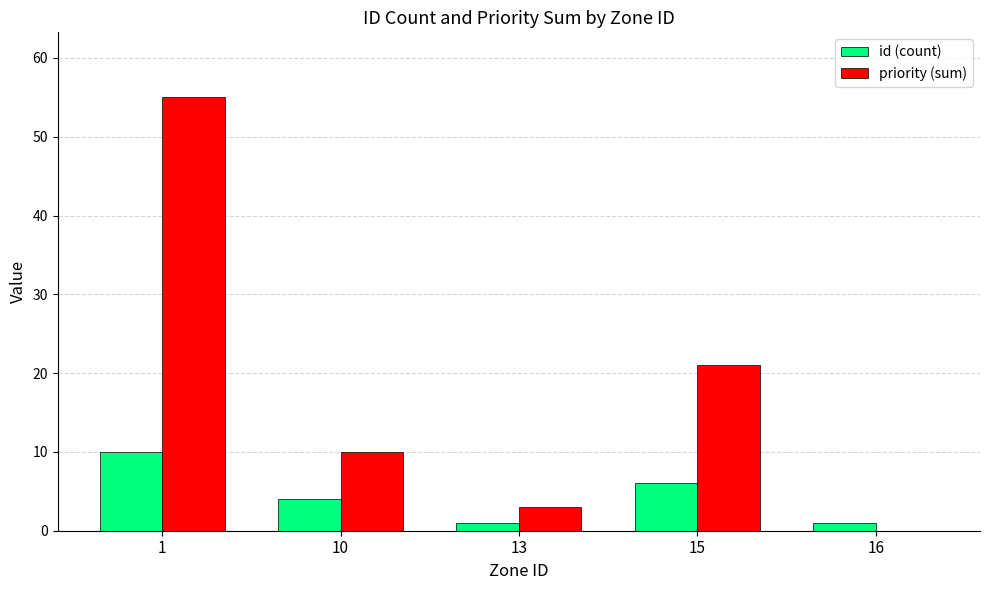

What is the total value across all series at 15?

27